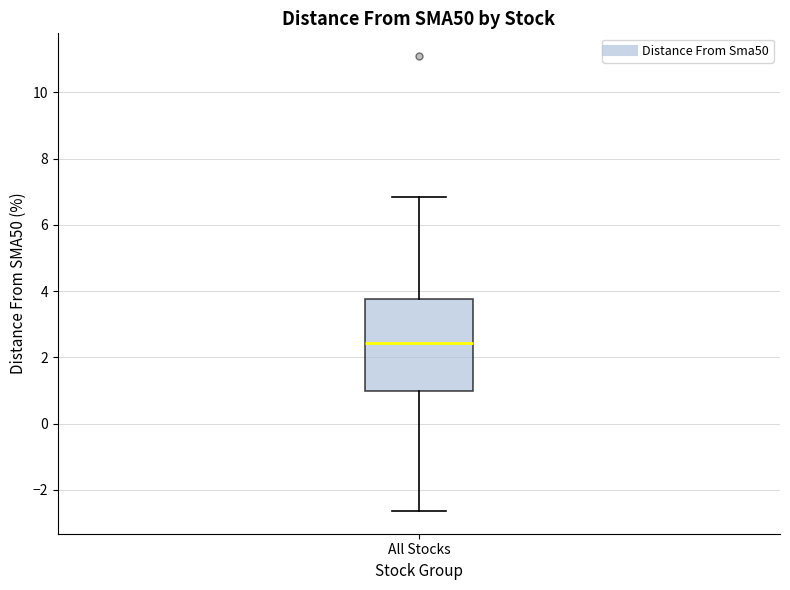

Where is the lower edge of the box for All Stocks on the y-axis? The values are not printed on the chart, so give them approximately, as read against the axis.

1.0